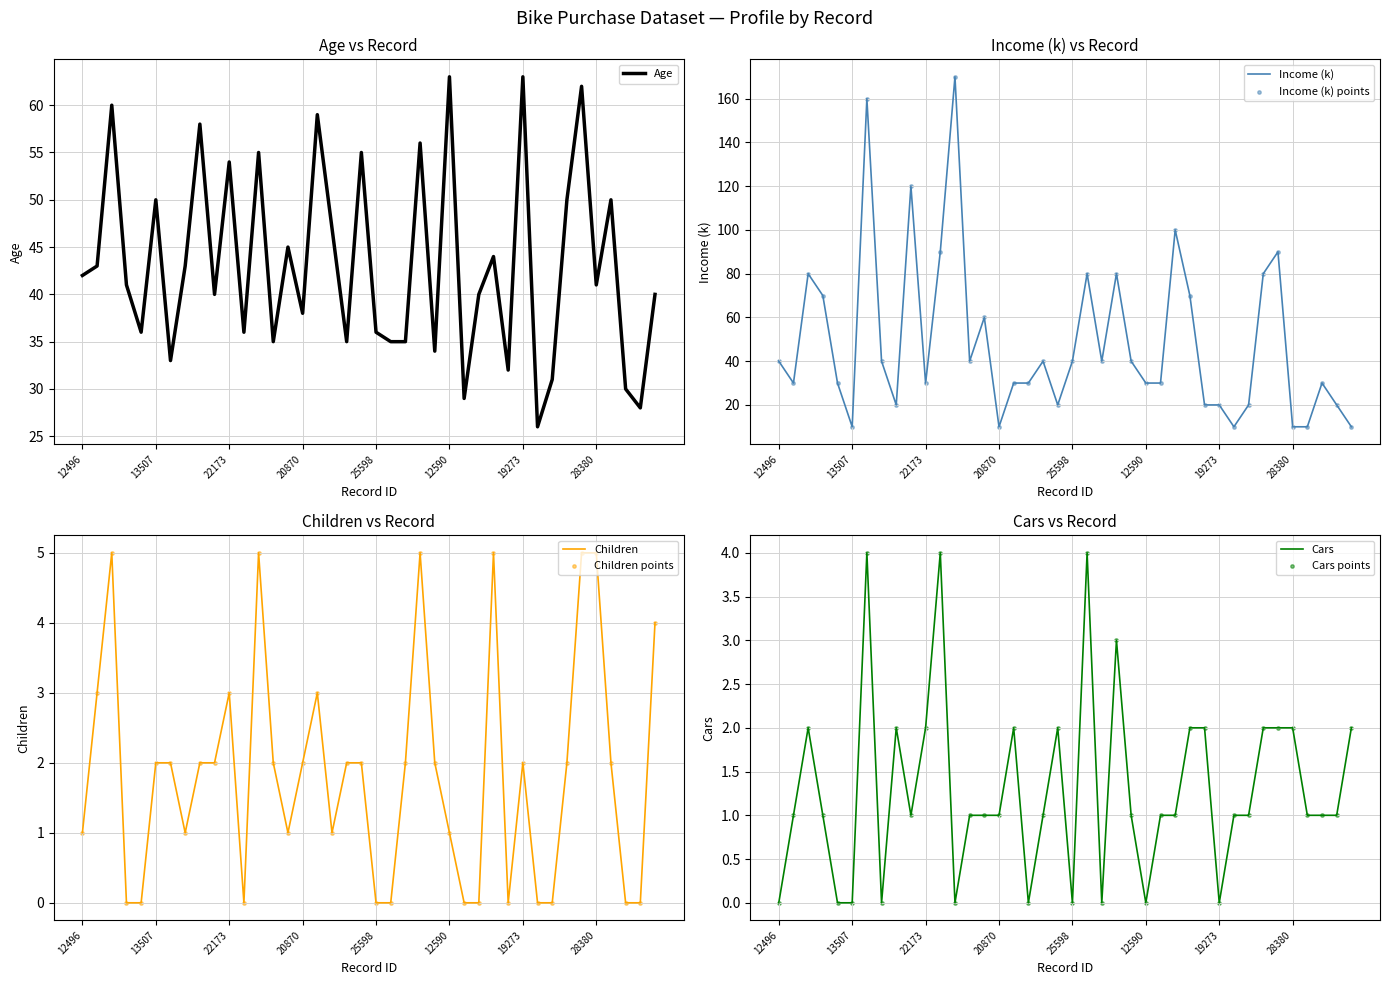

Is the value of Children at 19280 greater than the value of Cars at 14177?

No